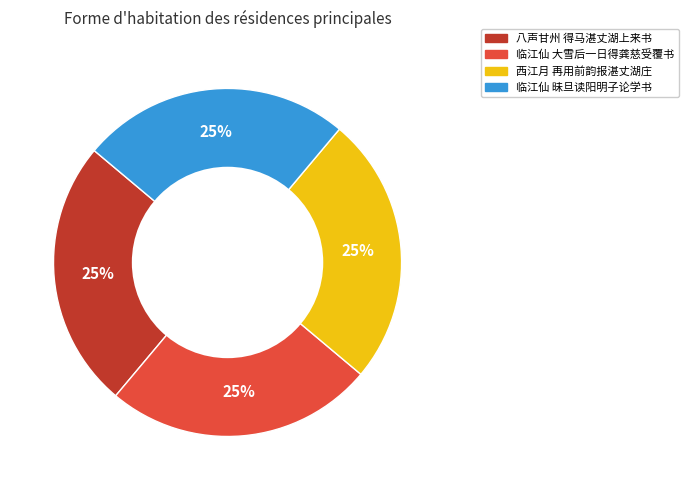

How many slices are in this pie chart?

4